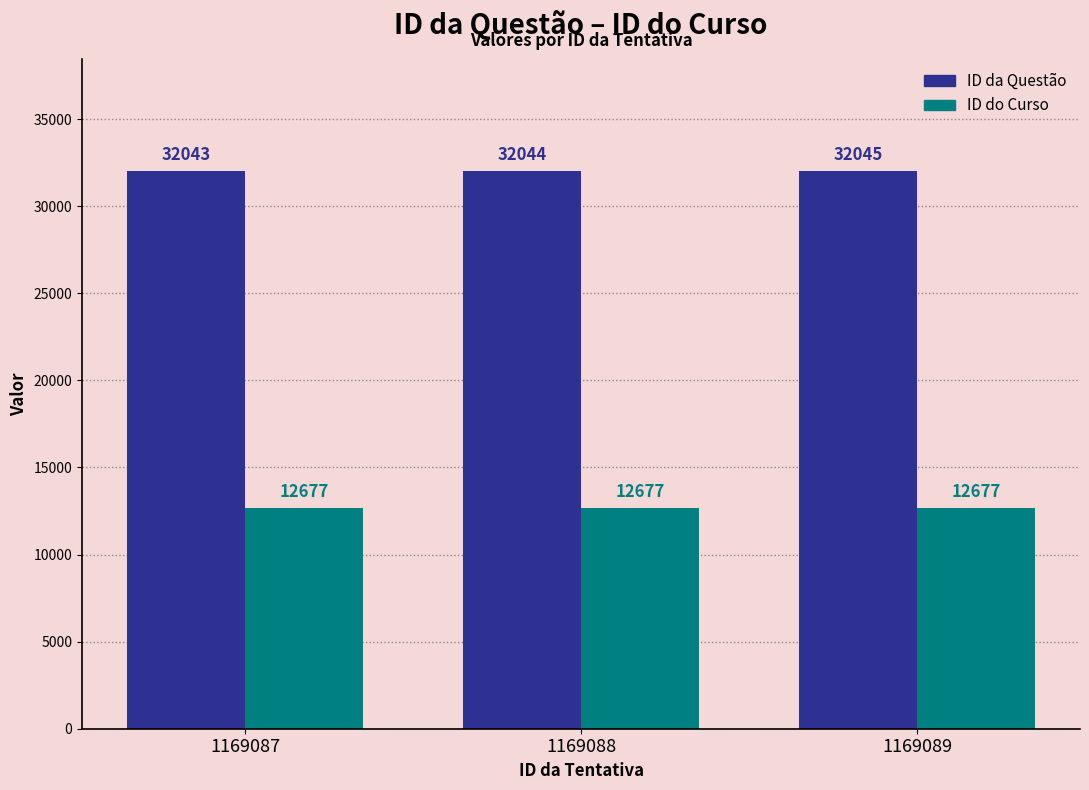

Reading right to left, list all the values displayed in this chart.

ID da Questão: 32045	32044	32043
ID do Curso: 12677	12677	12677